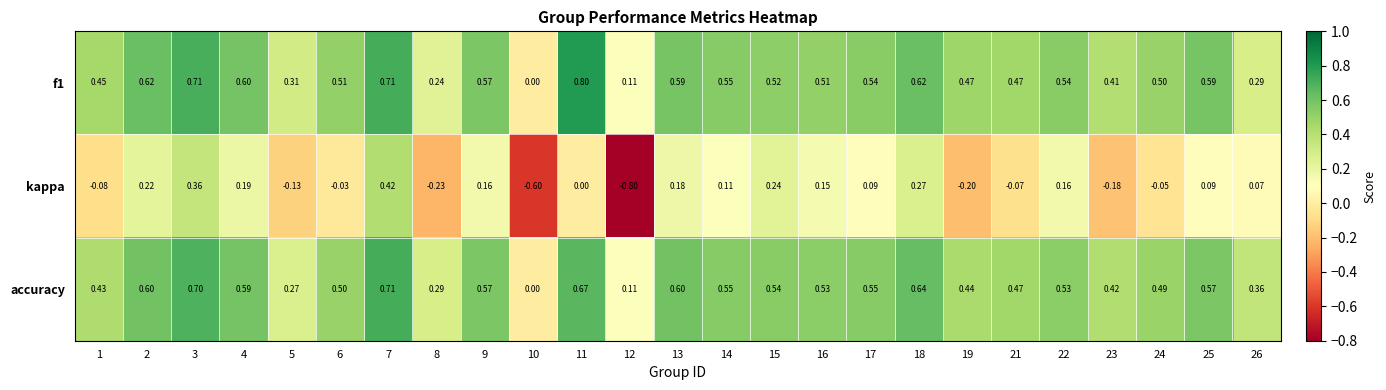

Which series has the largest range (max minus min)?

kappa